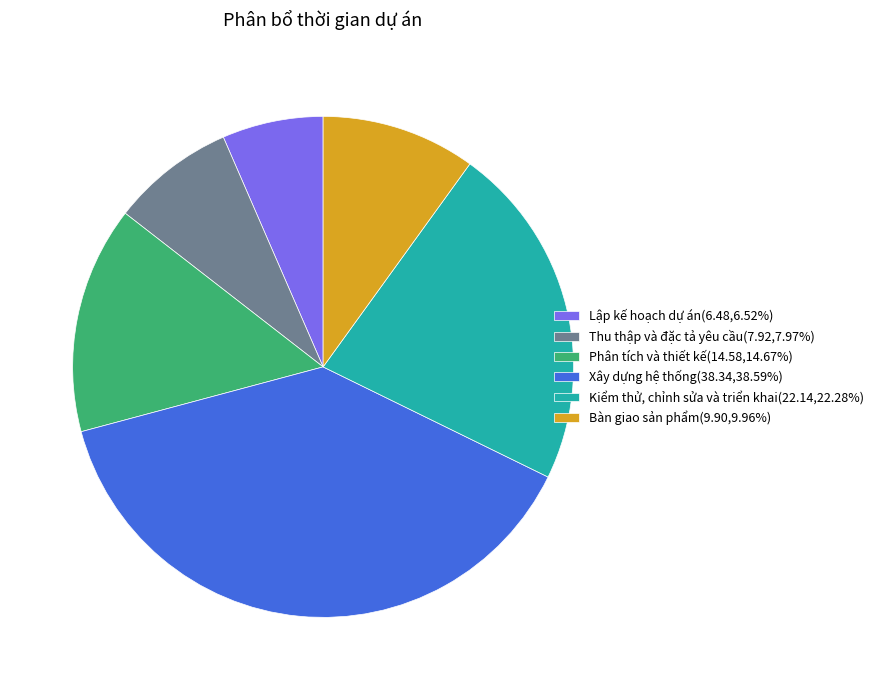

How many slices are in this pie chart?

6